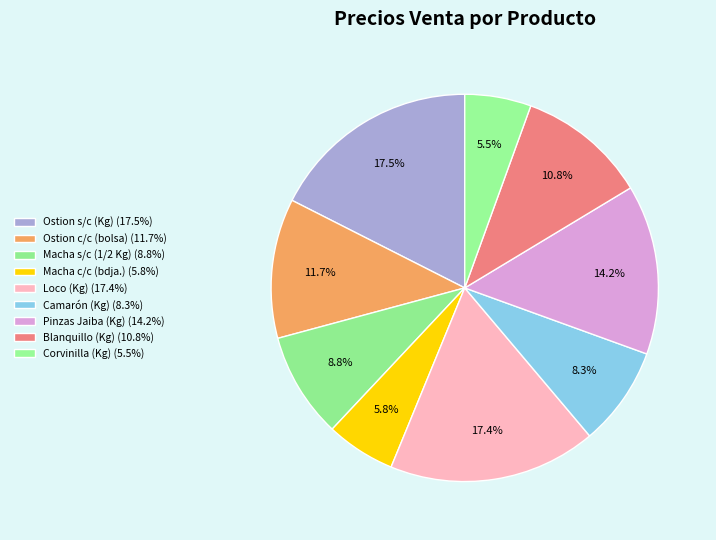

Count the number of slices in the pie.

9